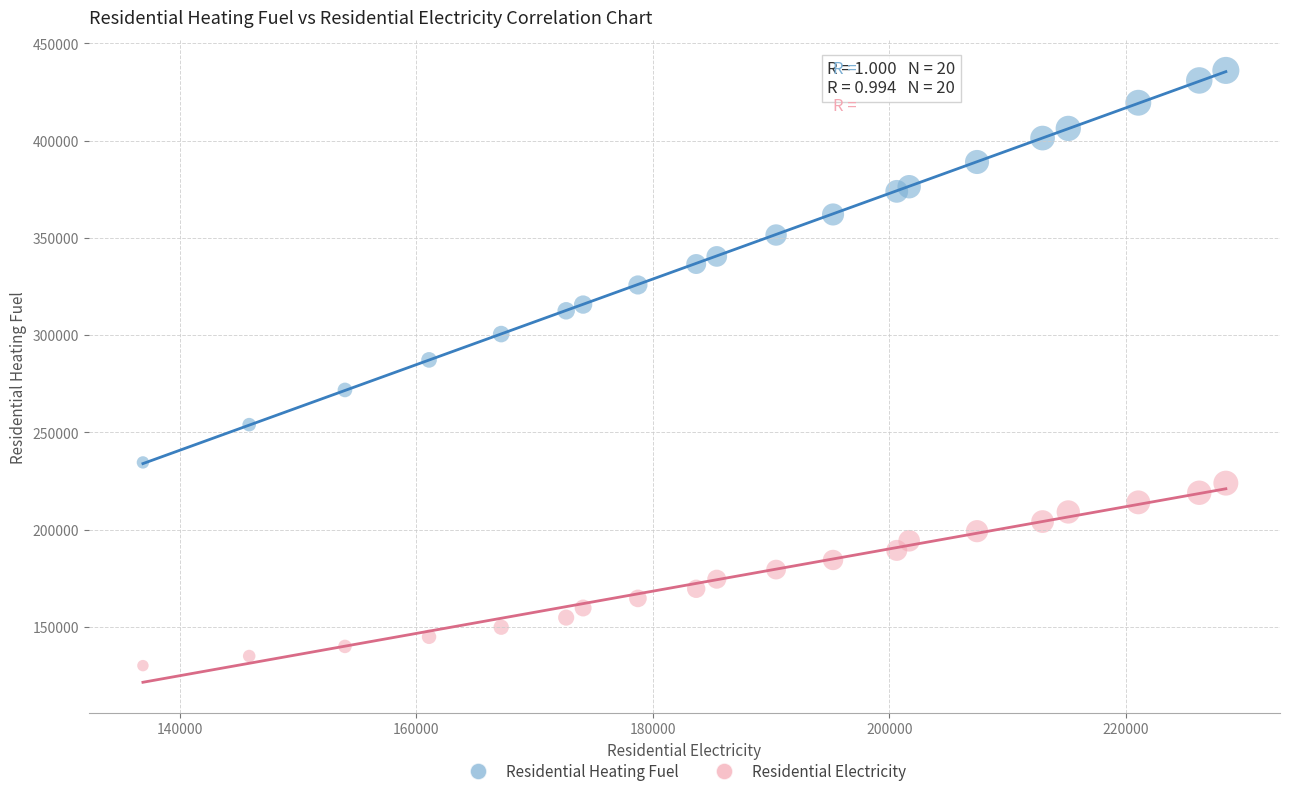

What are all the series names shown in the legend?

Residential Heating Fuel, Residential Electricity